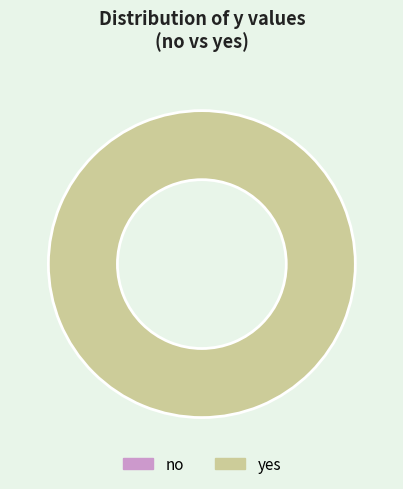

To the nearest percent, what is the difference between the yes and no slice percentages?

100%